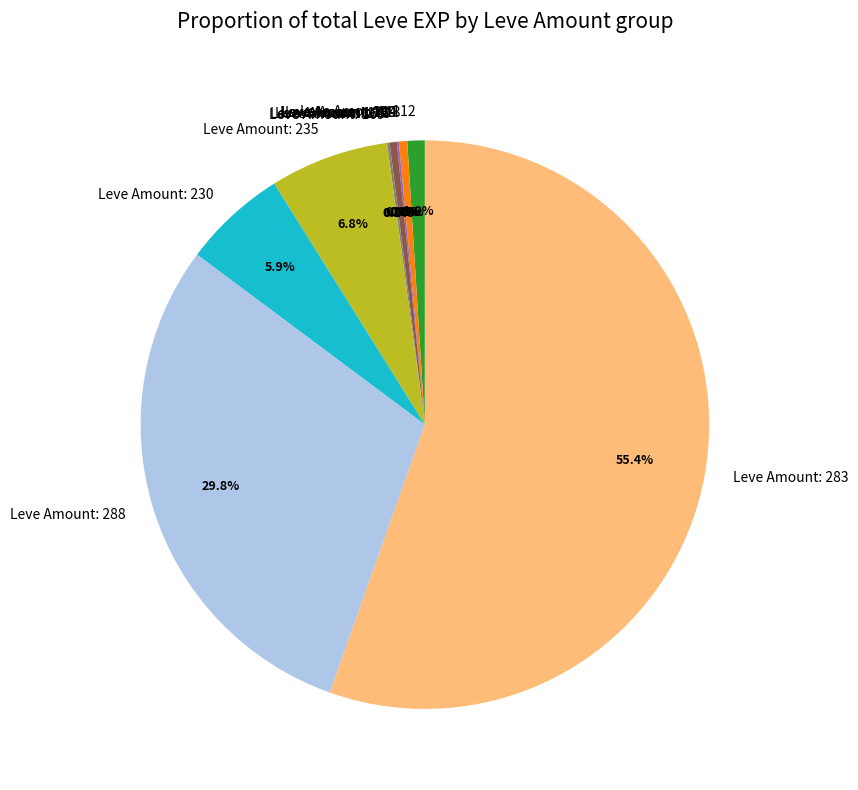

Which category has the biggest portion of the pie?

Leve Amount: 283